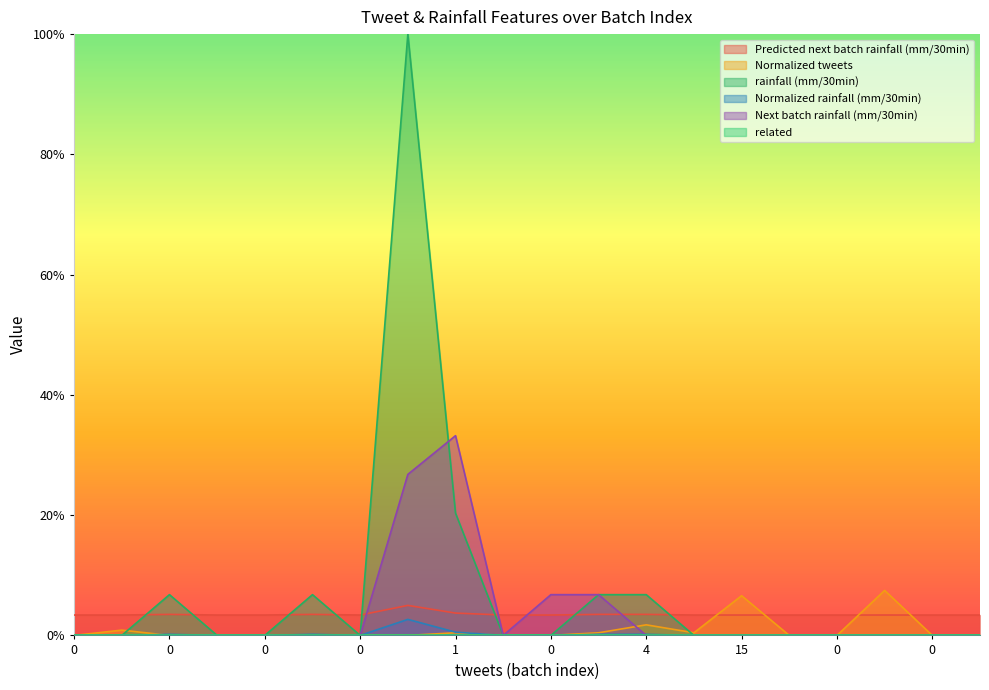

True or false: Normalized tweets and rainfall (mm/30min) cross at least once.

True